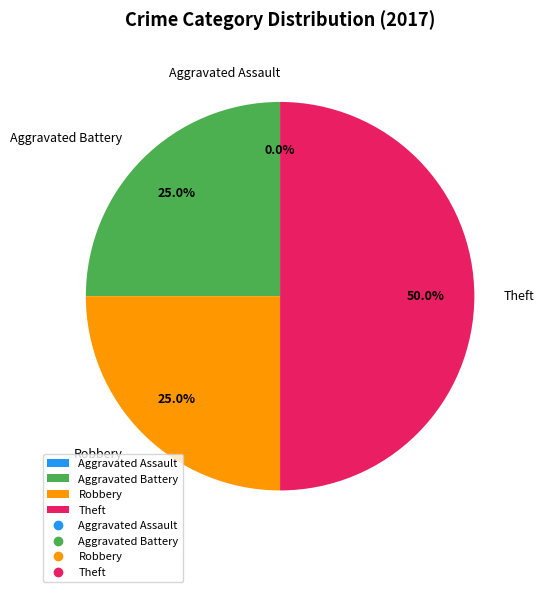

What is the total percentage of Theft and Aggravated Assault?

50.0%